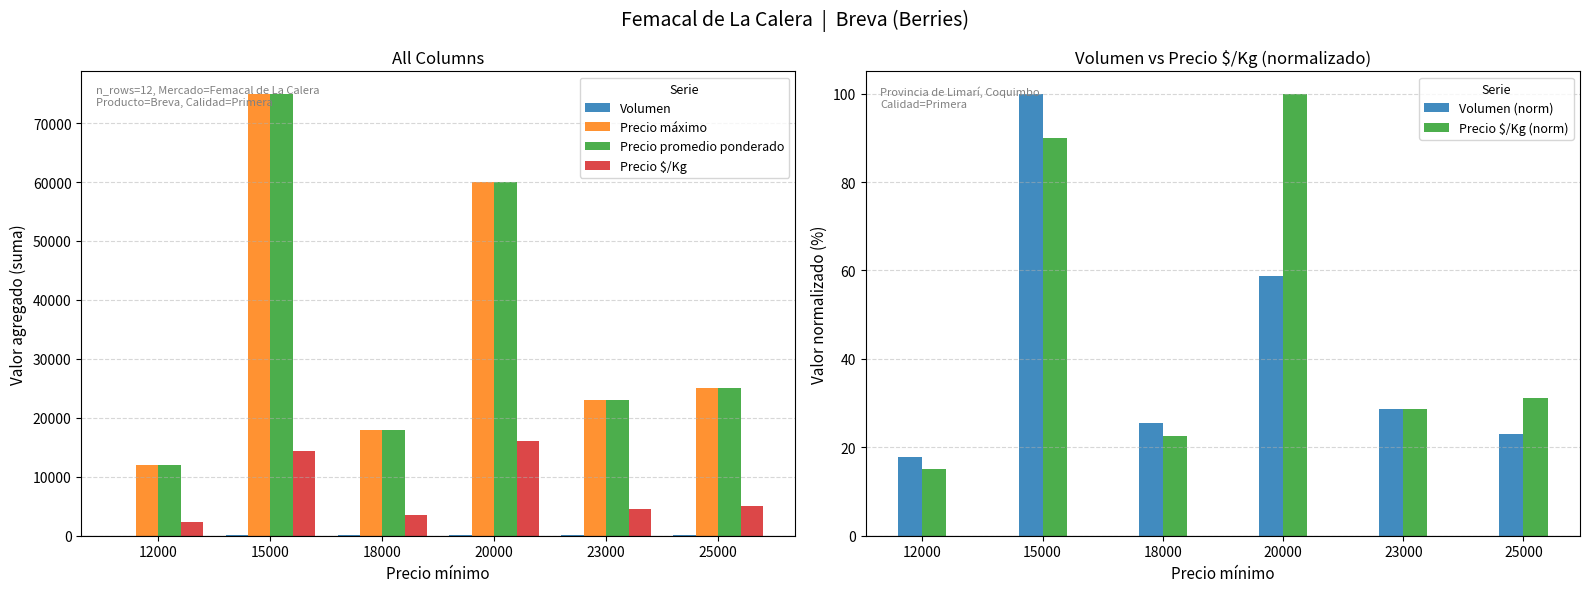

What is the difference between the Precio $/Kg (norm) values at 12000 and 25000?

16.2